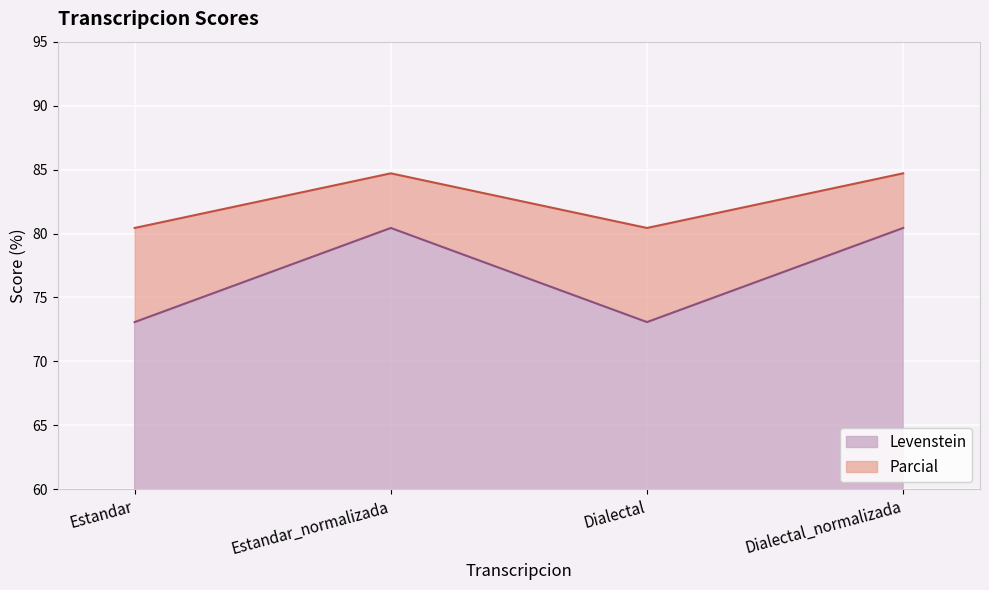

Between Estandar_normalizada and Dialectal, which series saw the biggest shift?

Levenstein